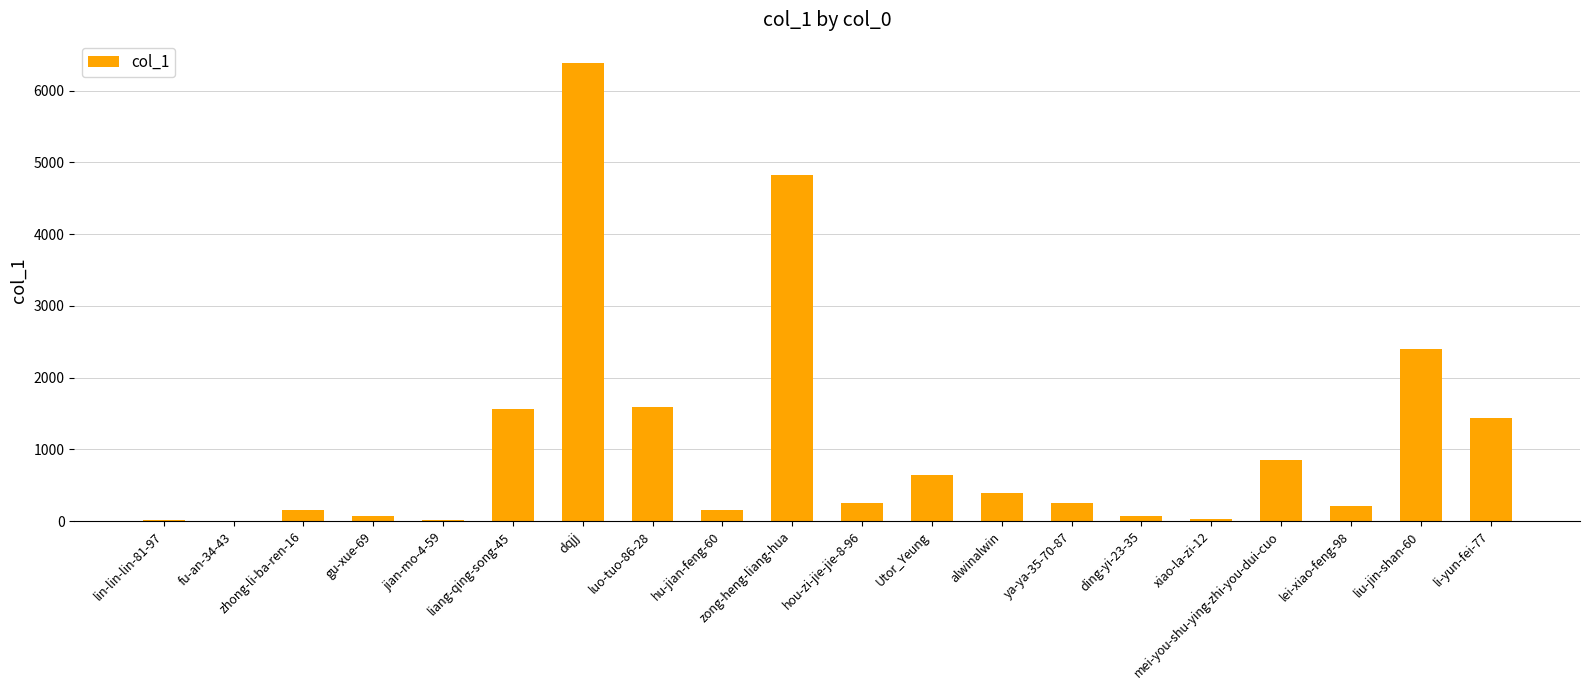

What is the difference between the values at gu-xue-69 and jian-mo-4-59?

52